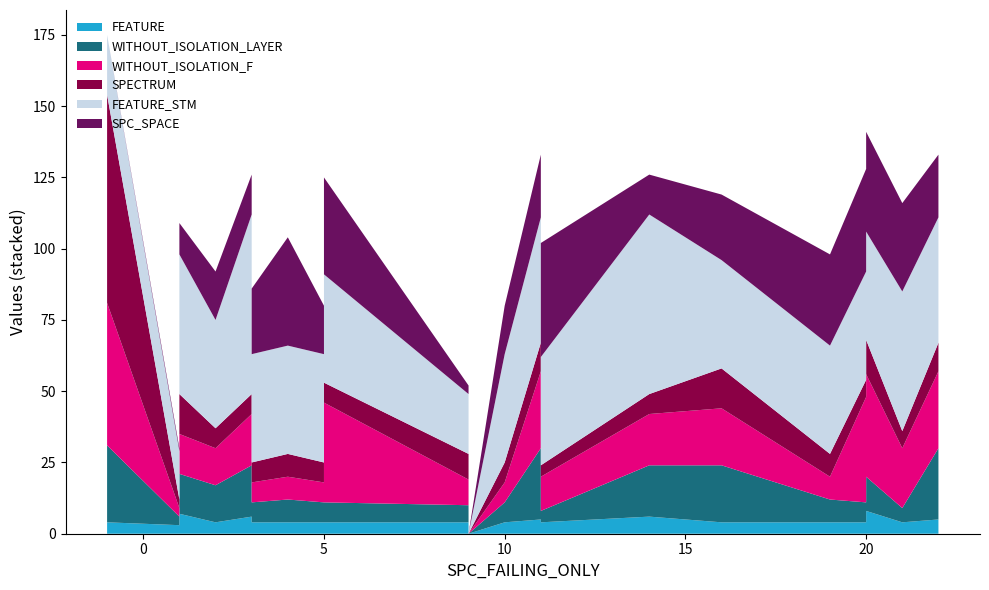

Reading left to right, list all the values displayed in this chart.

SPC_SPACE: 0	1	24	18	11	1	11	17	14	23	38	17	19	31	34	3	0	17	22	11	40	14	23	32	36	35	31	22
WITHOUT_ISOLATION_F: 50	3	14	12	14	3	14	13	18	7	8	7	14	12	35	9	0	7	27	14	12	18	20	8	37	36	21	27
WITHOUT_ISOLATION_LAYER: 27	3	6	12	14	3	14	13	18	7	8	7	14	4	7	6	0	7	25	14	4	18	20	8	7	12	5	25
SPECTRUM: 73	3	6	12	14	3	14	7	7	7	8	7	14	4	7	9	0	7	10	14	4	7	14	8	6	12	6	10
FEATURE_STM: 21	17	38	38	38	17	49	38	63	38	38	38	38	38	38	21	0	38	44	49	38	63	38	38	38	38	49	44
FEATURE: 4	3	4	4	4	3	7	4	6	4	4	4	4	4	4	4	0	4	5	7	4	6	4	4	4	8	4	5